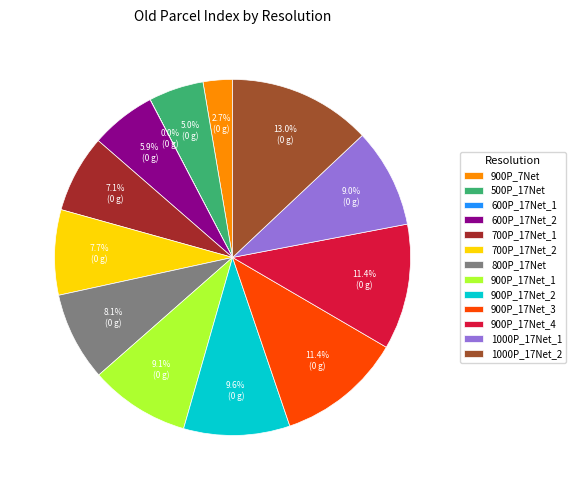

Is there a majority slice in this chart?

No